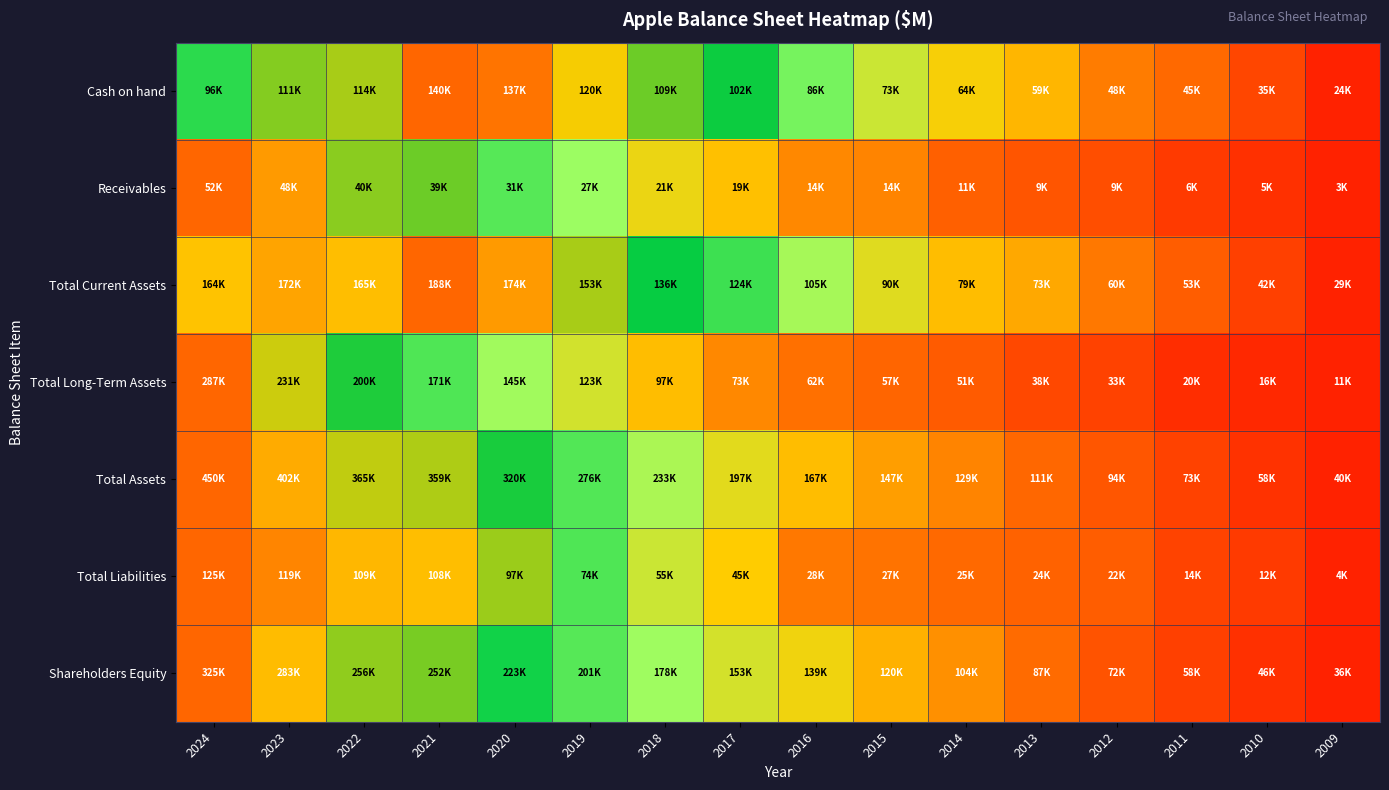

At which category does the chart reach its minimum across all series?

2009